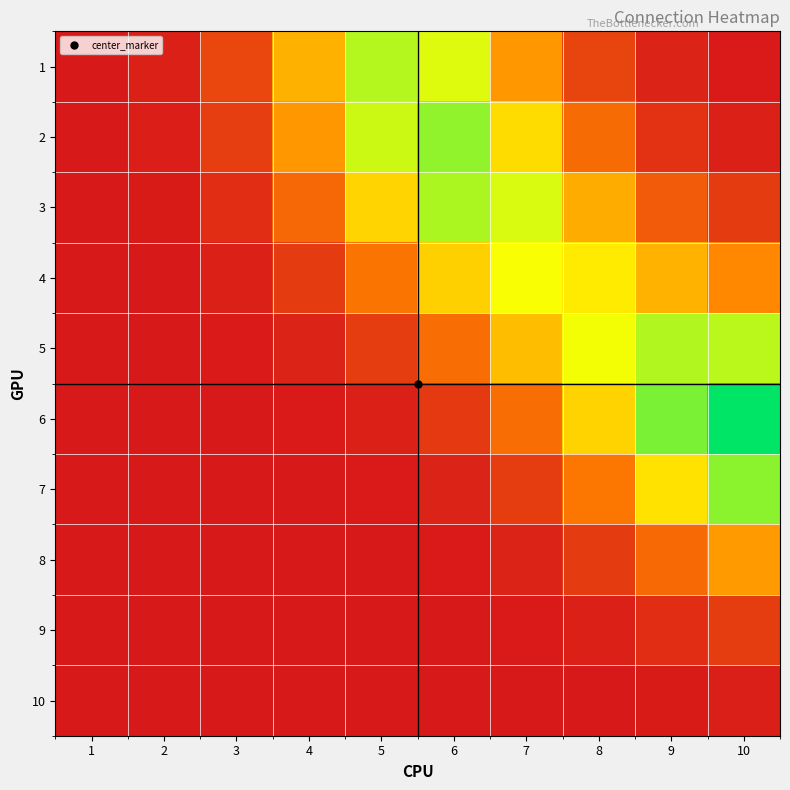

What is the greatest value displayed?

0.5